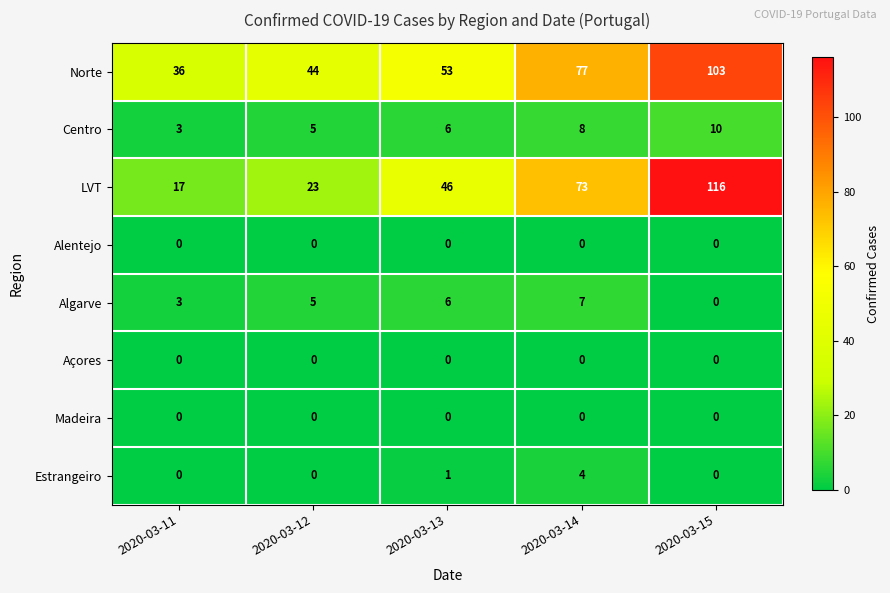

At how many categories does at least one series exceed 110?

1